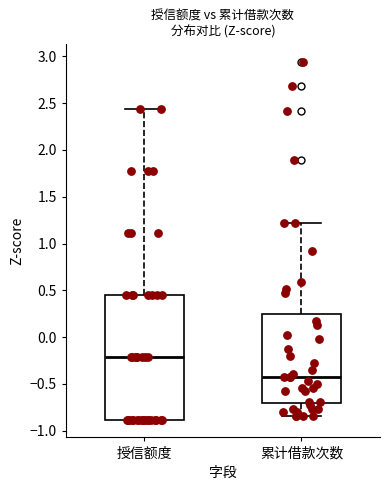

Reading left to right, transcribe this box plot: for each box, give where its median line is, the range the box spans, and where its two whiskers end, as read against the y-axis. The values are not printed on the chart, so give them approximately, as read against the axis.

授信额度: median -0.20, box -0.90 to 0.45, whiskers -0.90 to 2.45
累计借款次数: median -0.45, box -0.70 to 0.25, whiskers -0.85 to 1.20